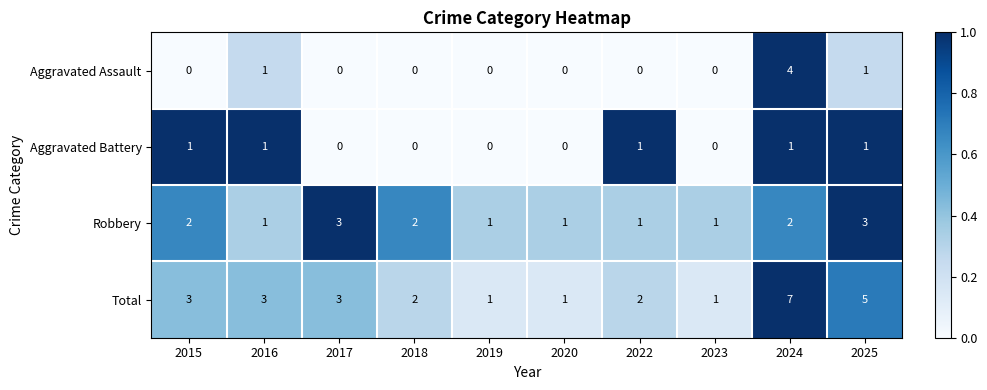

List the series in order of their peak value, lowest first.

Aggravated Battery, Robbery, Aggravated Assault, Total